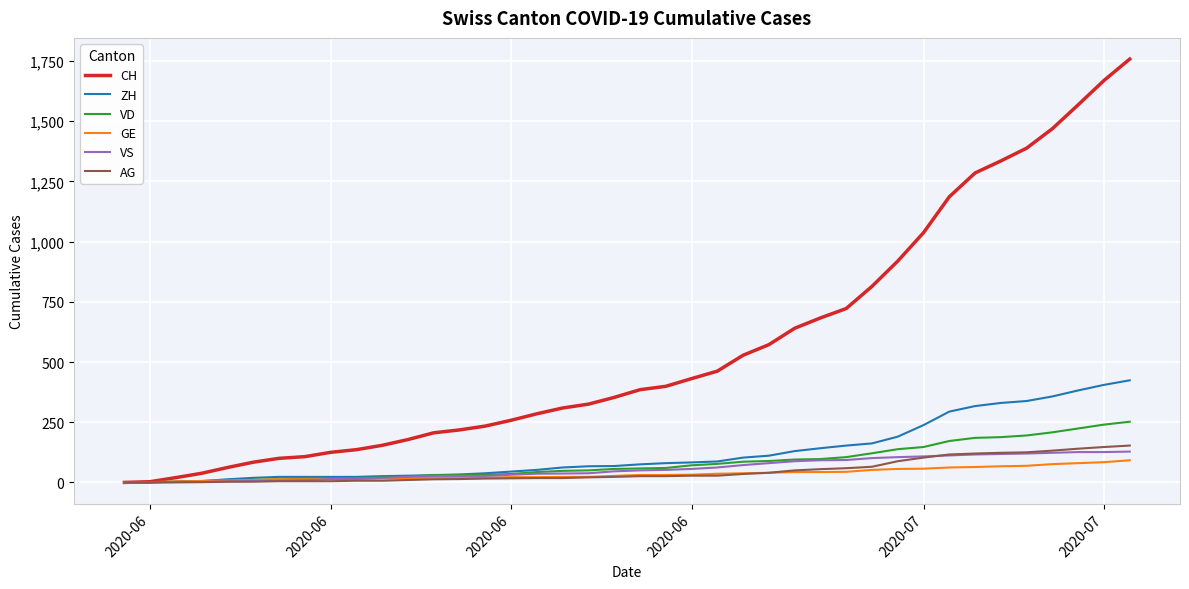

Which series has the largest total across all categories?

CH